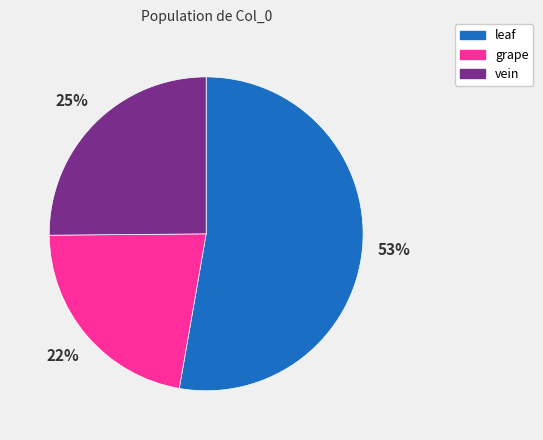

To the nearest percent, what is the difference between the largest and smallest slice percentages?

31%